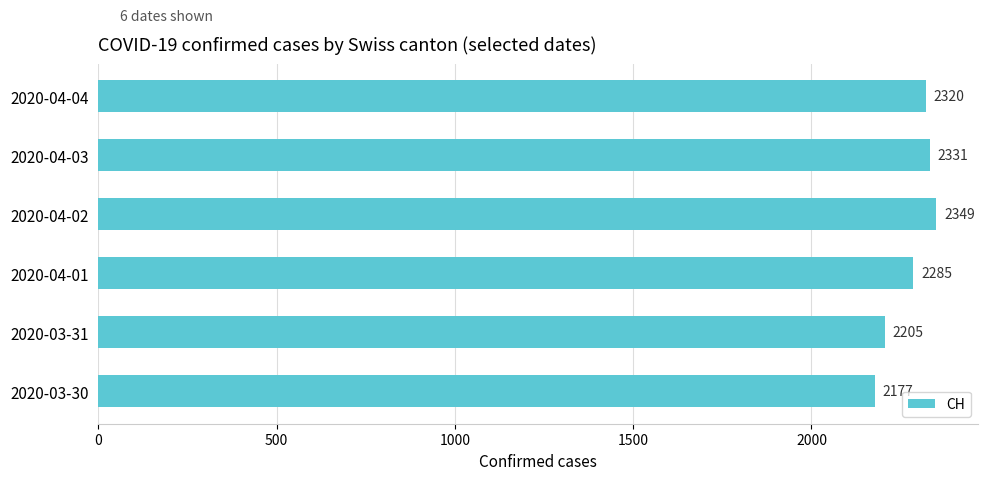

Read the value at 2020-03-30.

2177